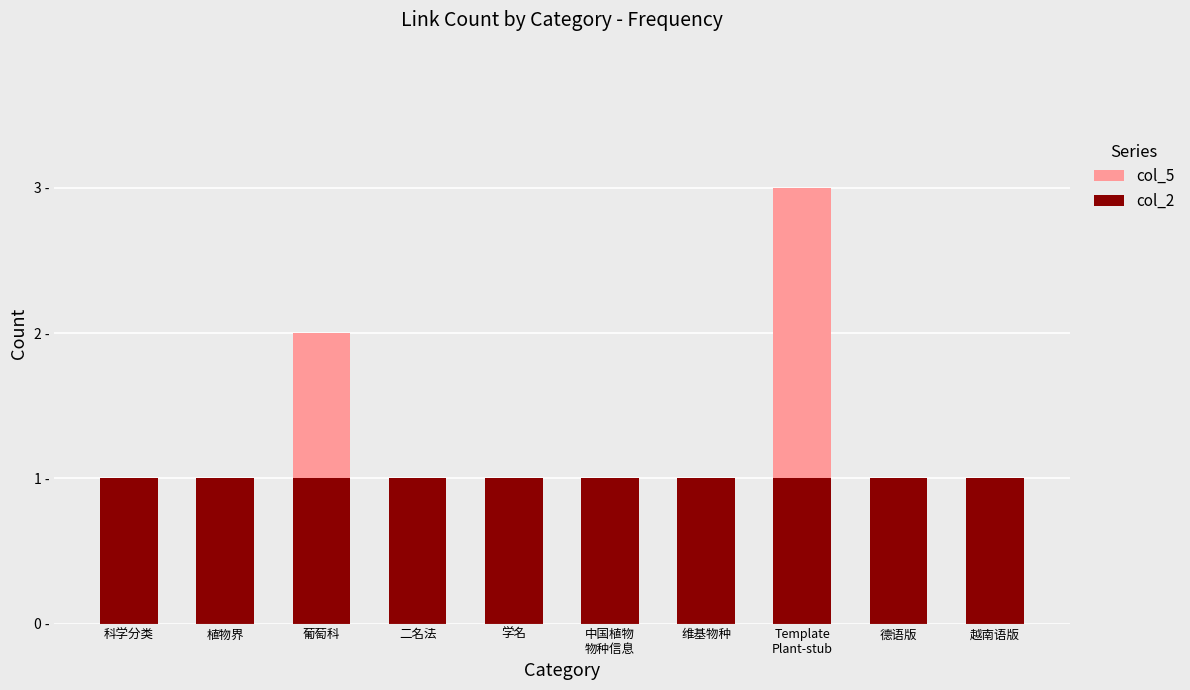

What is the value of the col_2 bar at the 7th from the left?

1